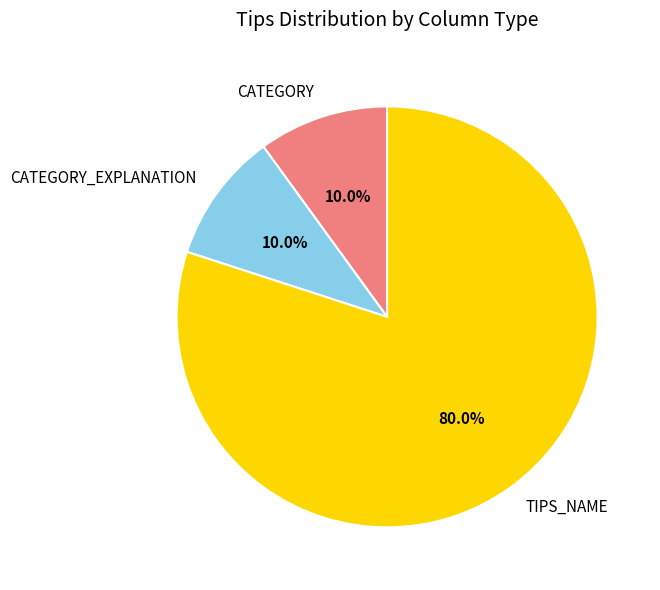

To the nearest percent, what is the average slice percentage?

33%